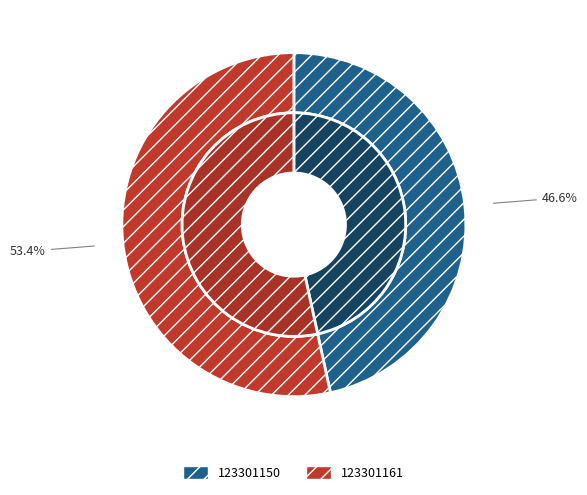

Rank the categories by value from highest to lowest.

123301161, 123301150